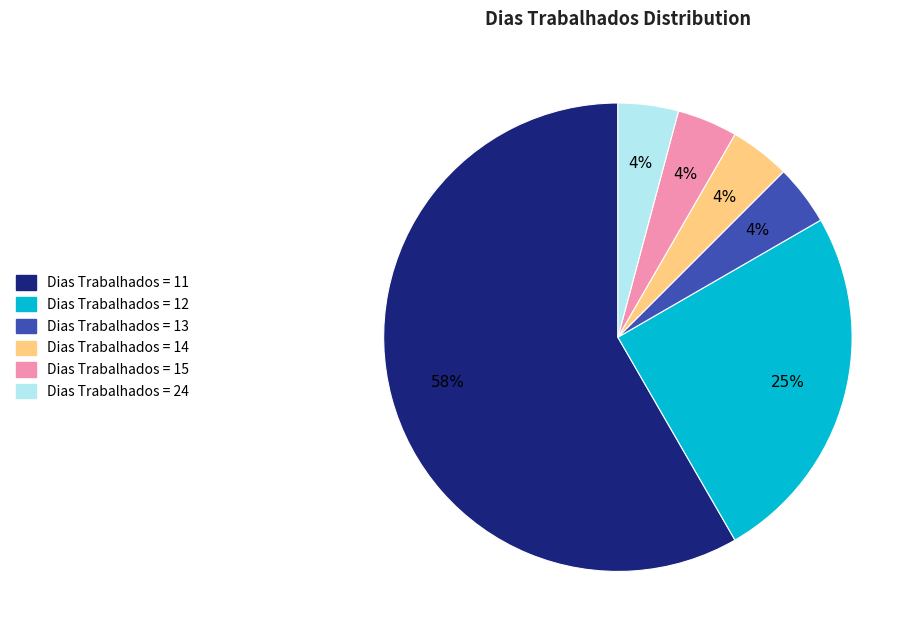

Is there any slice that represents more than half of the pie?

Yes